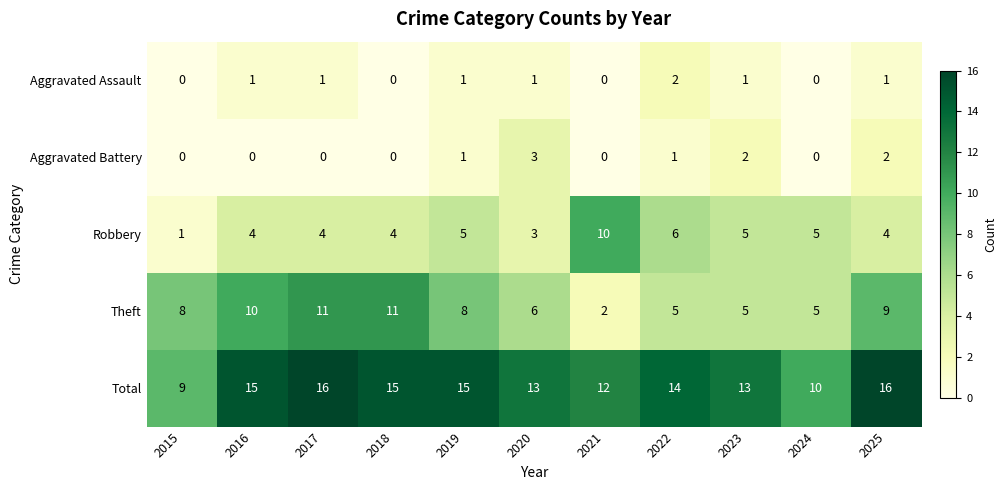

How many positive values does the Aggravated Assault series have?

7